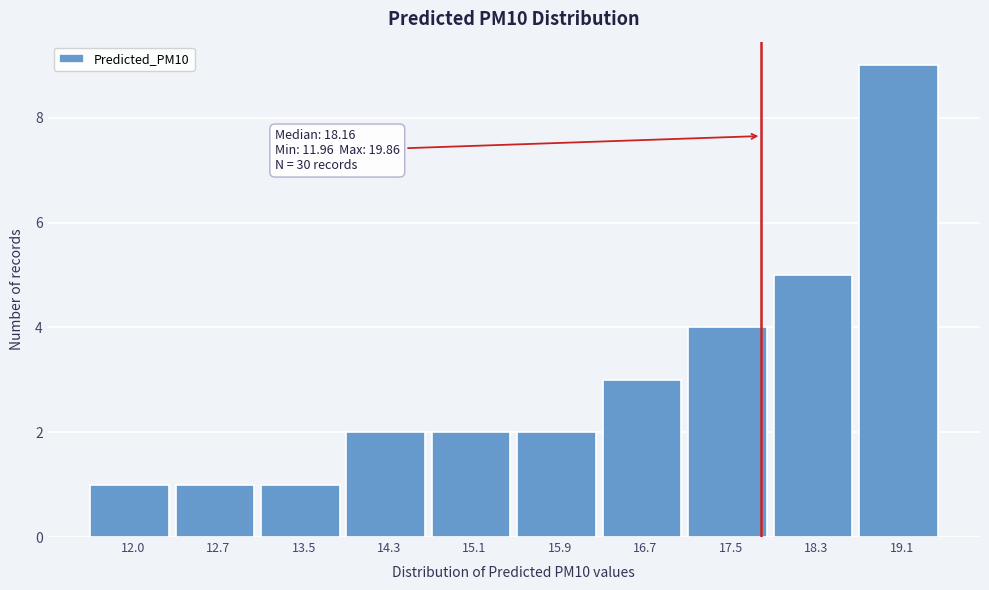

Reading left to right, transcribe all the data shown in this chart.

12.0=1	12.7=1	13.5=1	14.3=2	15.1=2	15.9=2	16.7=3	17.5=4	18.3=5	19.1=9